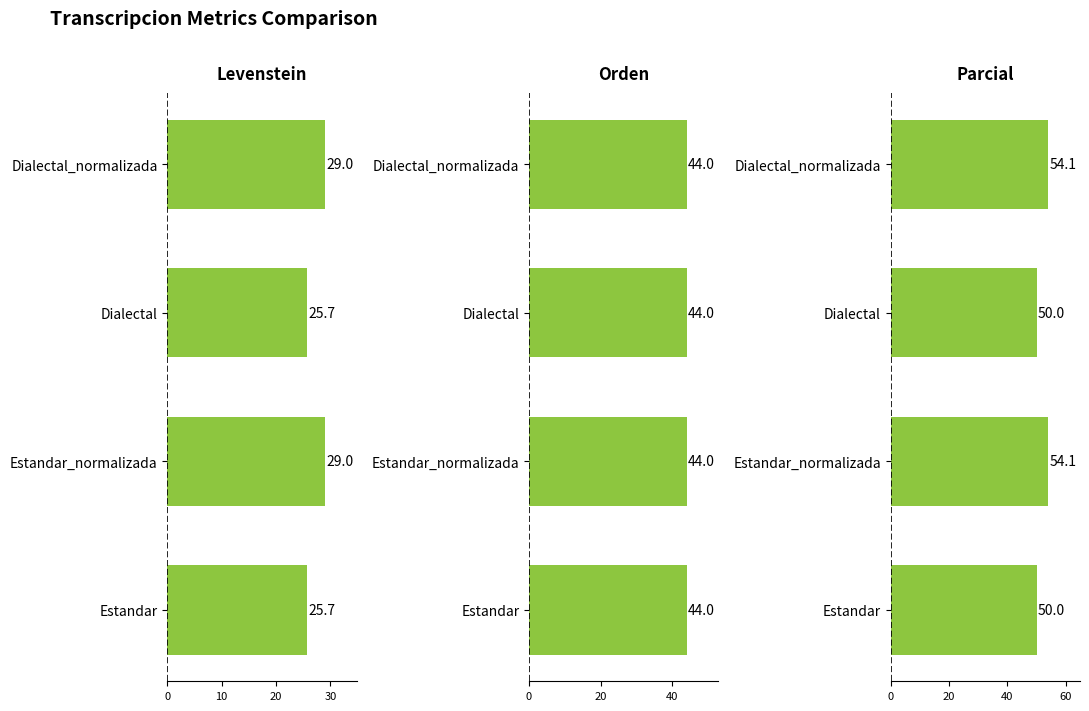

At how many categories does at least one series exceed 5?

4